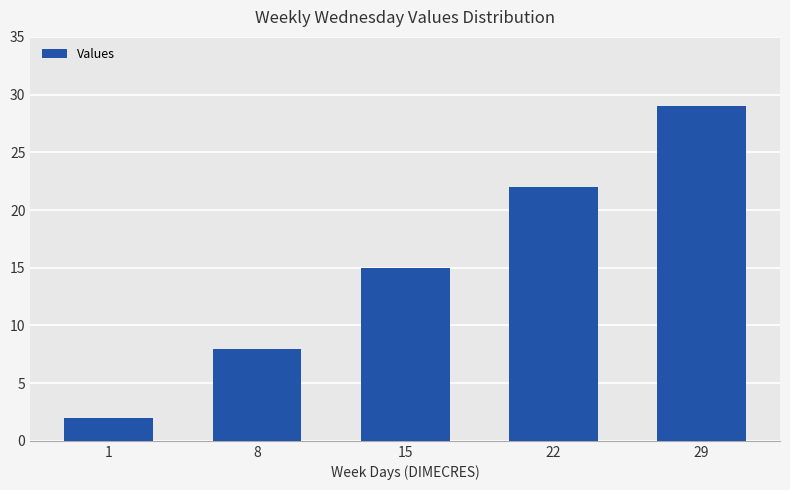

True or false: the data shows 22 at 22.

True